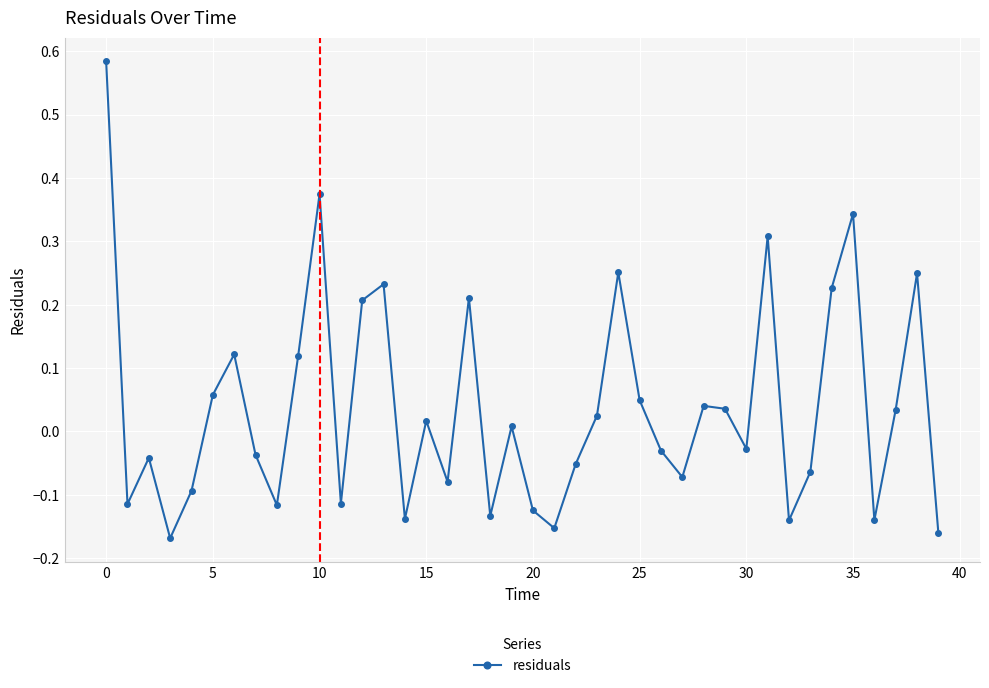

What is the sum of all values?

1.5